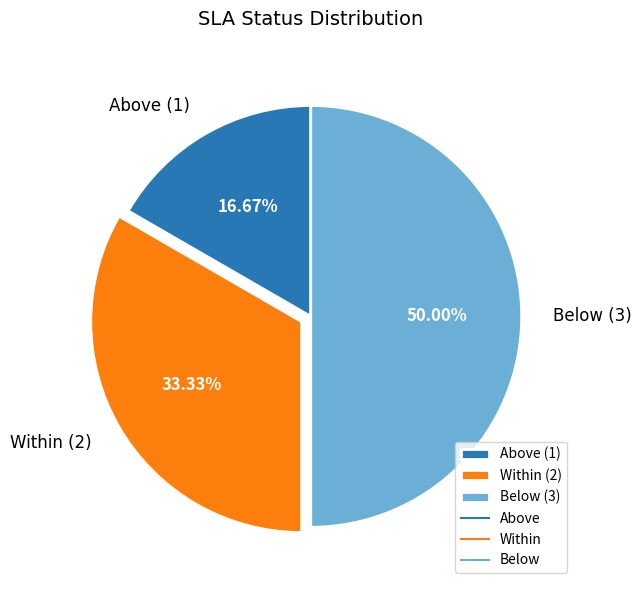

Approximately how many times larger is the value at Above compared to Below?

0.3